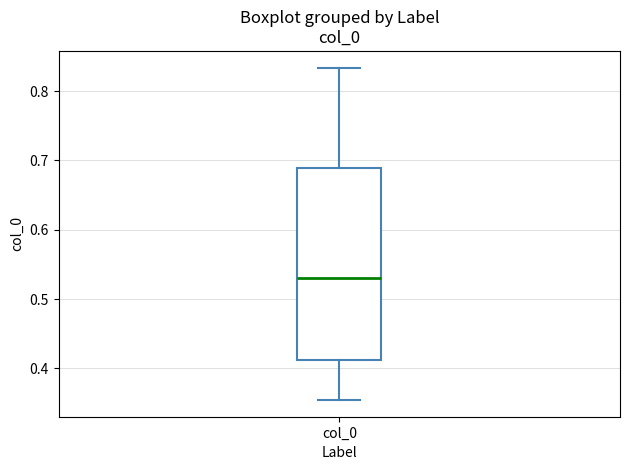

Read this box plot against the y-axis: the position of the median line, the range covered by the box, and the ends of both whiskers. The values are not printed on the chart, so give them approximately, as read against the axis.

median 0.53, box 0.41 to 0.69, whiskers 0.35 to 0.83